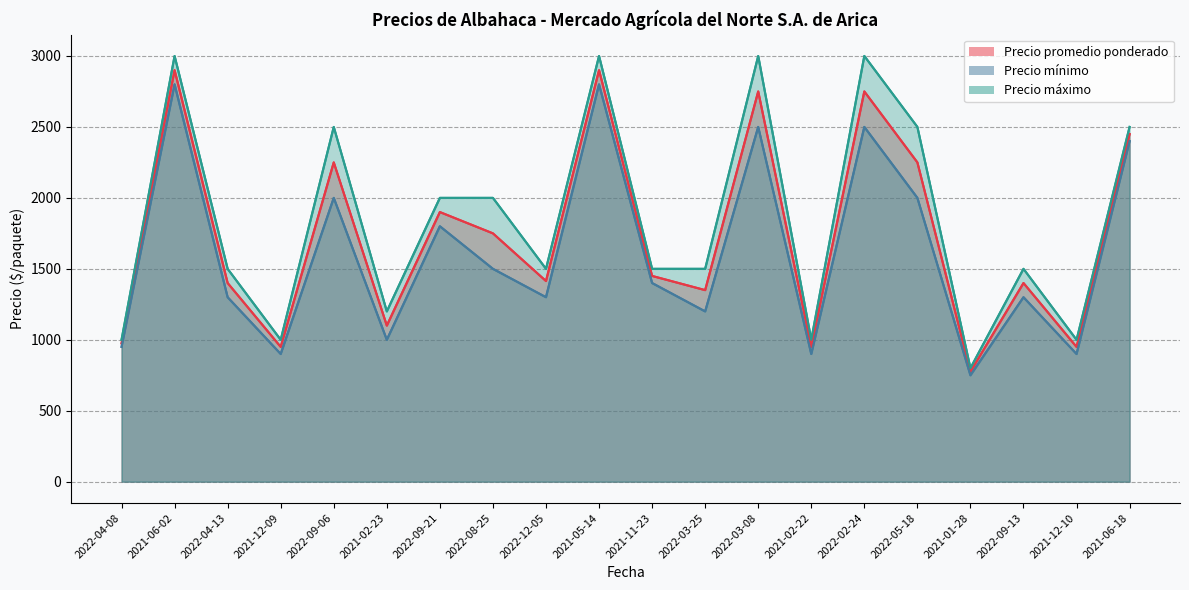

Rank the categories by Precio mínimo value from lowest to highest.

2021-01-28, 2021-12-09, 2021-02-22, 2021-12-10, 2022-04-08, 2021-02-23, 2022-03-25, 2022-04-13, 2022-12-05, 2022-09-13, 2021-11-23, 2022-08-25, 2022-09-21, 2022-09-06, 2022-05-18, 2021-06-18, 2022-03-08, 2022-02-24, 2021-06-02, 2021-05-14